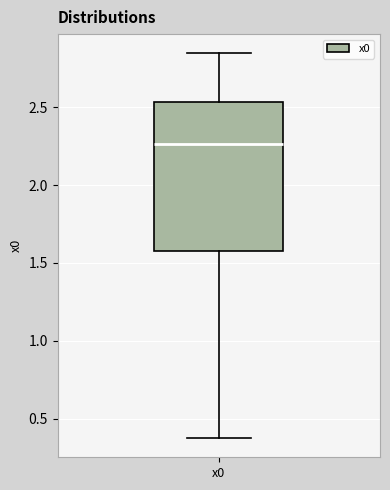

Where is the upper edge of the box for x0 on the y-axis? The values are not printed on the chart, so give them approximately, as read against the axis.

2.55